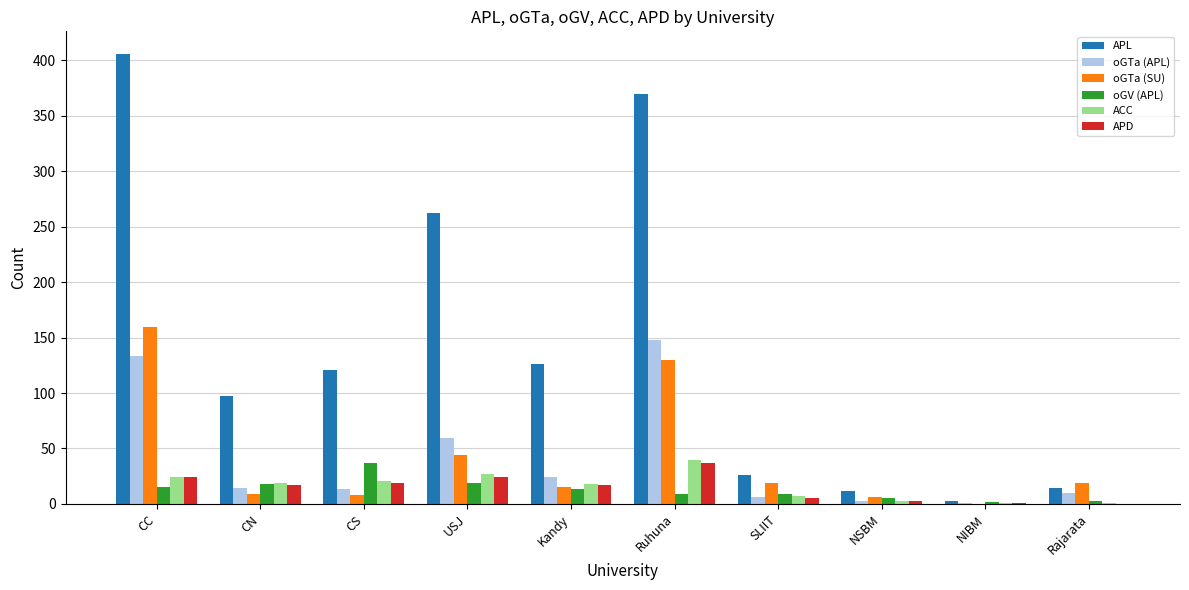

How many distinct data groups are displayed?

6